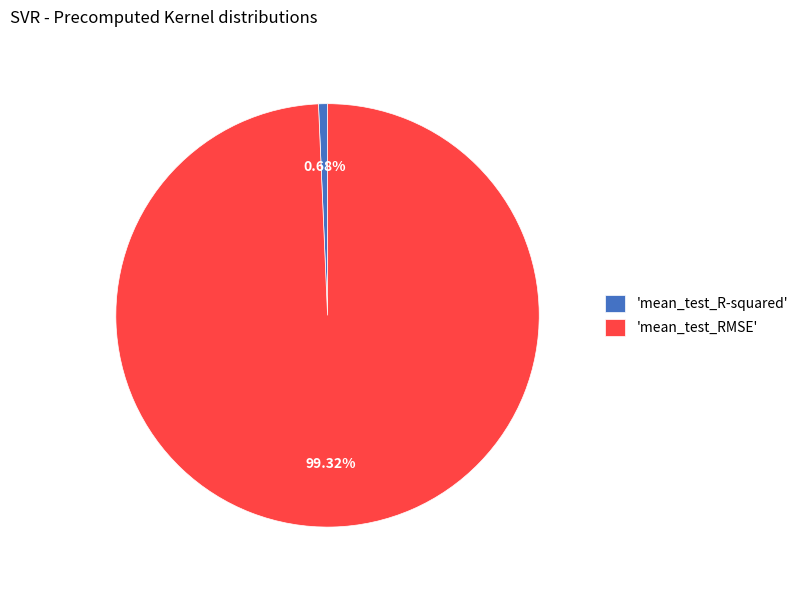

Does 'mean_test_RMSE' account for over 50% of the chart?

Yes